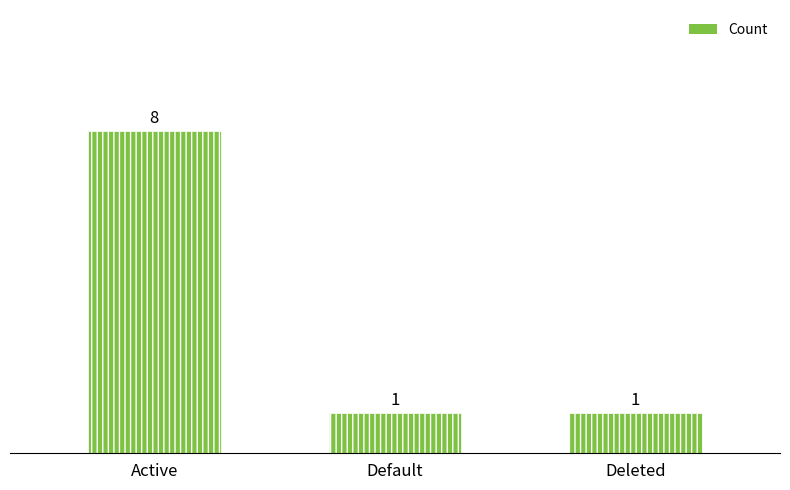

What is the approximate value at Deleted?

1